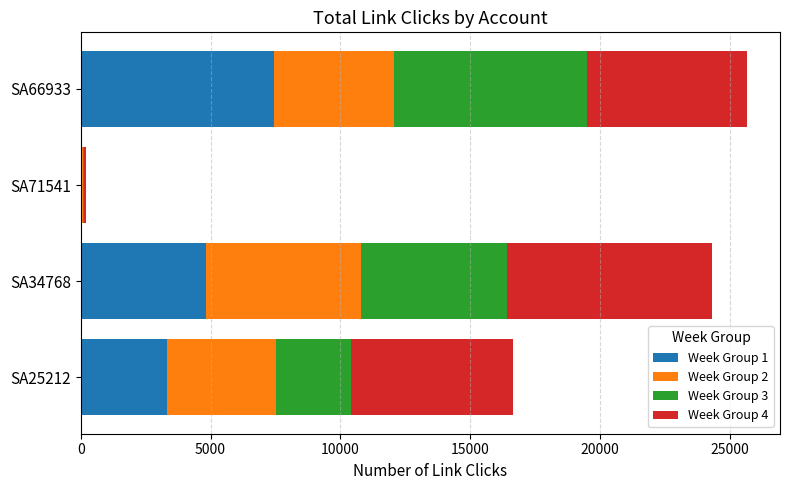

What is the total value across all series at SA25212?

16650